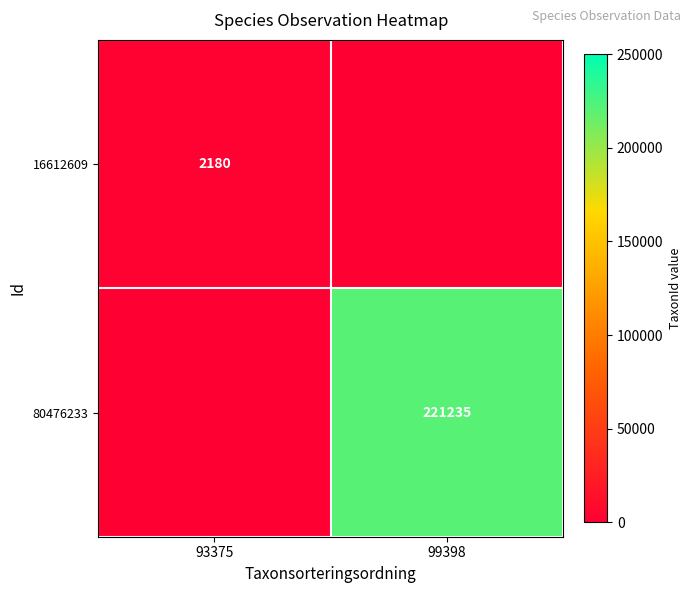

At how many categories does at least one series exceed 149032?

1